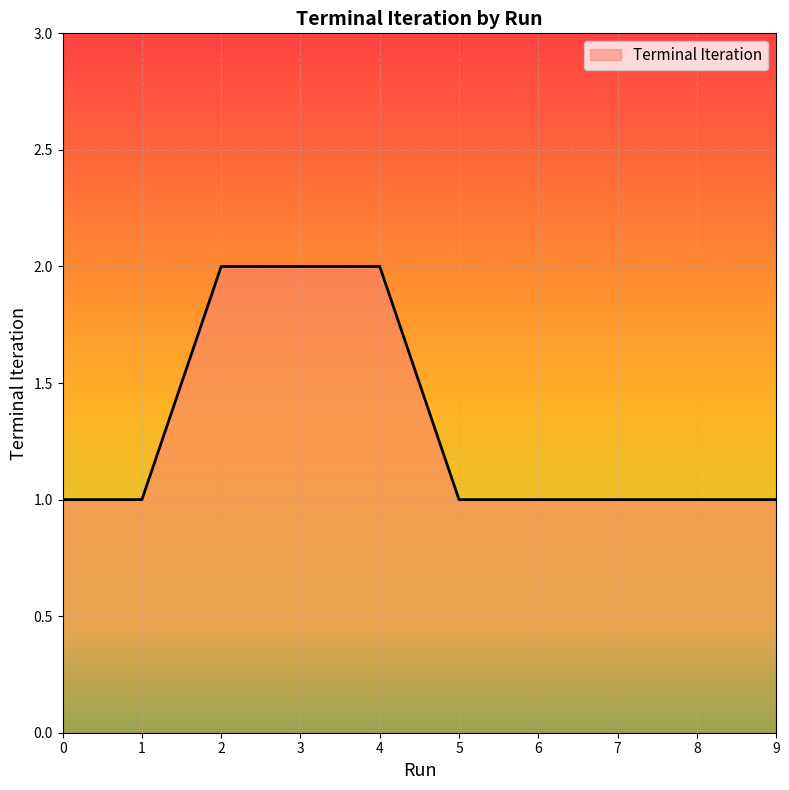

Reading left to right, list all the values displayed in this chart.

1	1	2	2	2	1	1	1	1	1